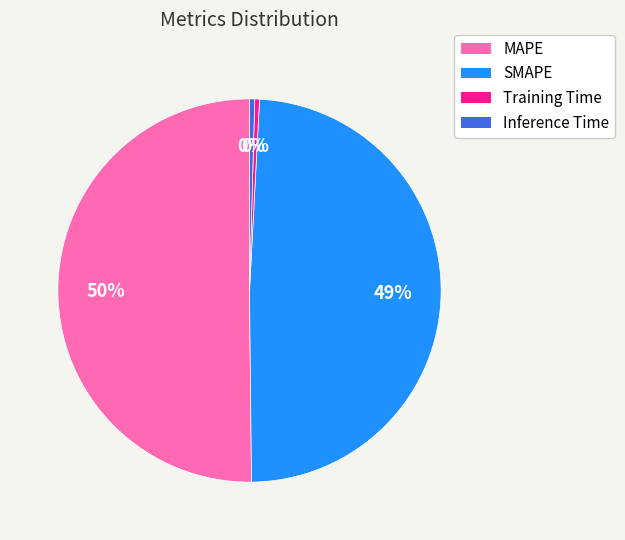

Count the number of slices in the pie.

4